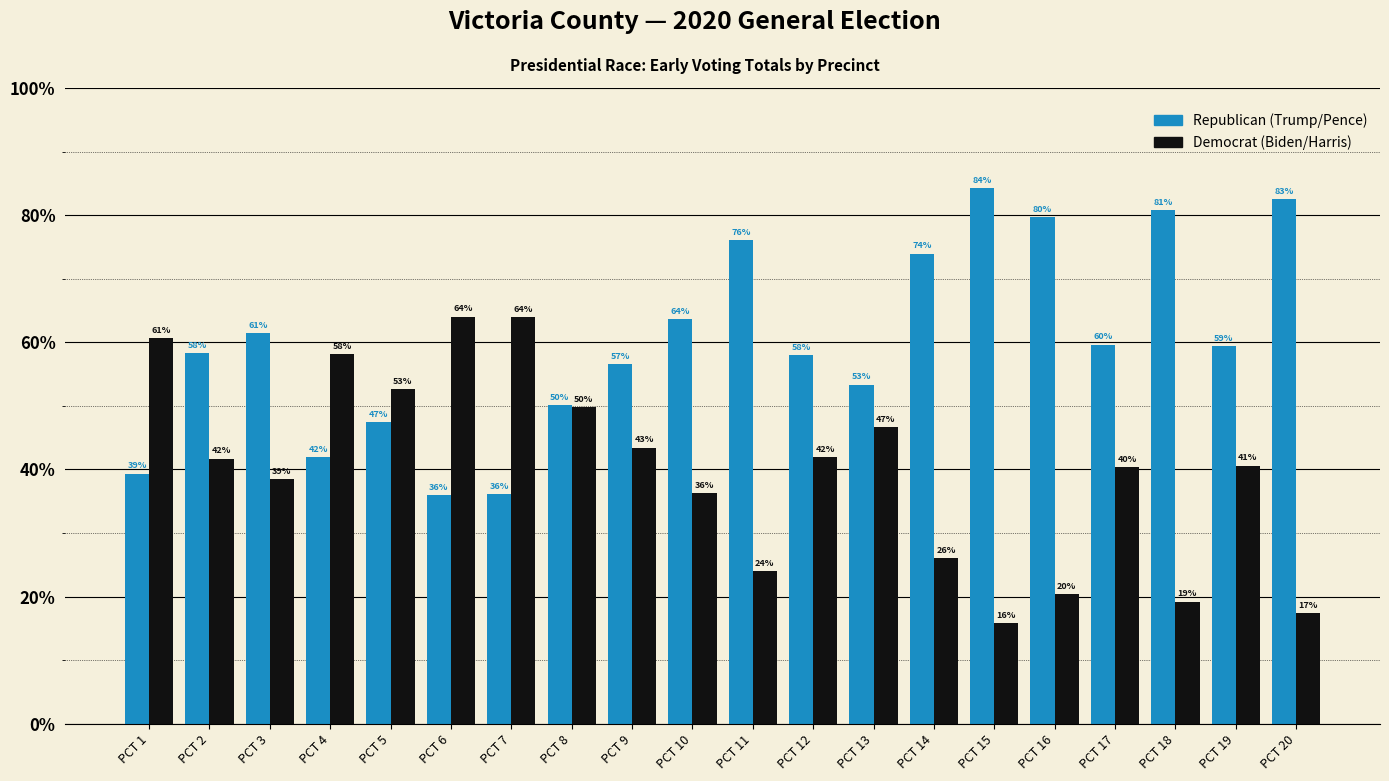

What is the maximum value shown in the chart?

84.2